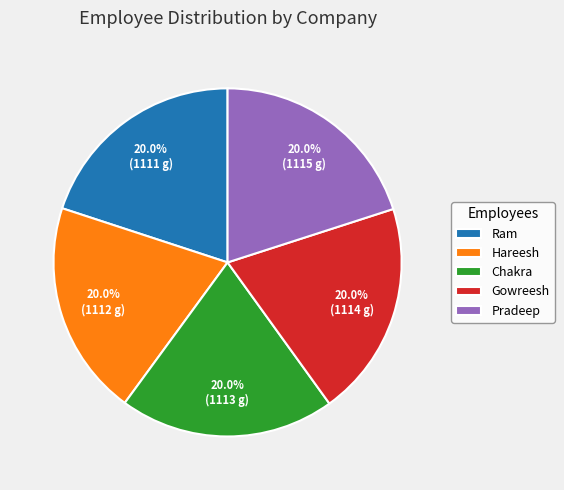

Is the sum of Ram and Hareesh greater than half?

No